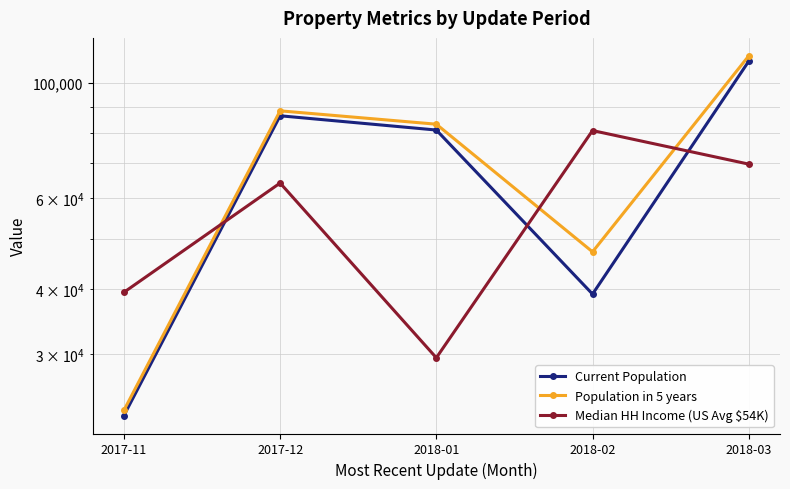

At which category does the chart reach its minimum across all series?

2017-11